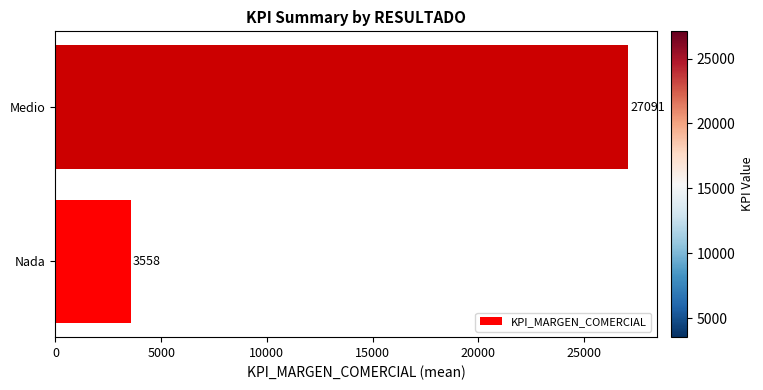

List the labels in order of value, smallest first.

Nada, Medio